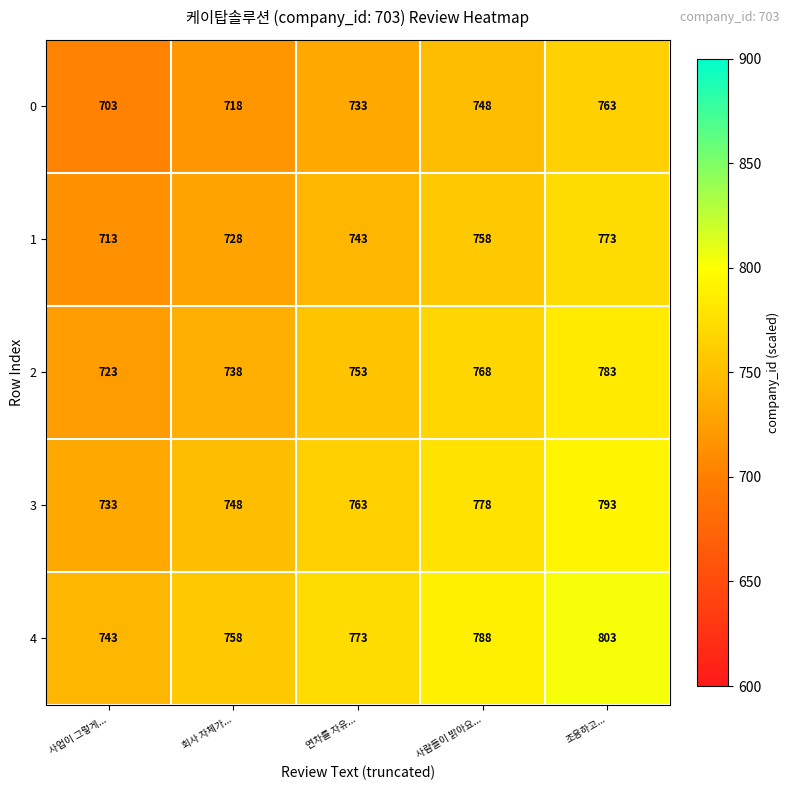

Is it true that 2 equals 362 at 조용하고...?

False